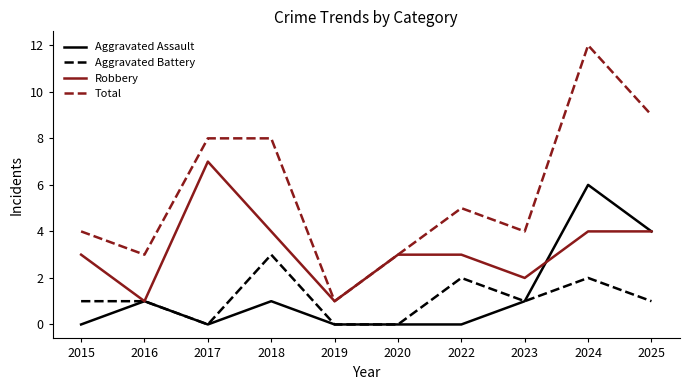

True or false: Aggravated Assault has more than 1 interior local peaks.

True